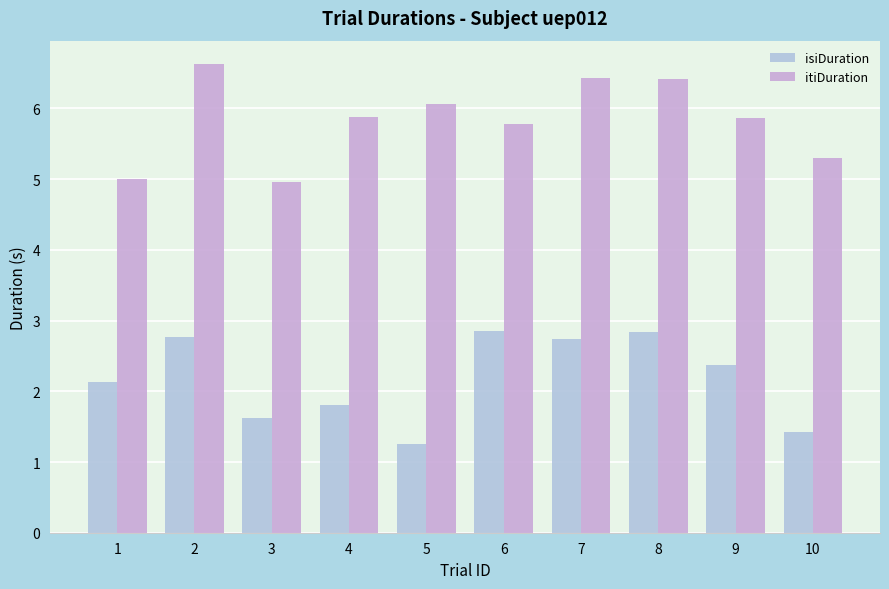

Reading right to left, transcribe all the data shown in this chart.

isiDuration: 1.4	2.4	2.8	2.7	2.9	1.3	1.8	1.6	2.8	2.1
itiDuration: 5.3	5.9	6.4	6.4	5.8	6.1	5.9	5.0	6.6	5.0